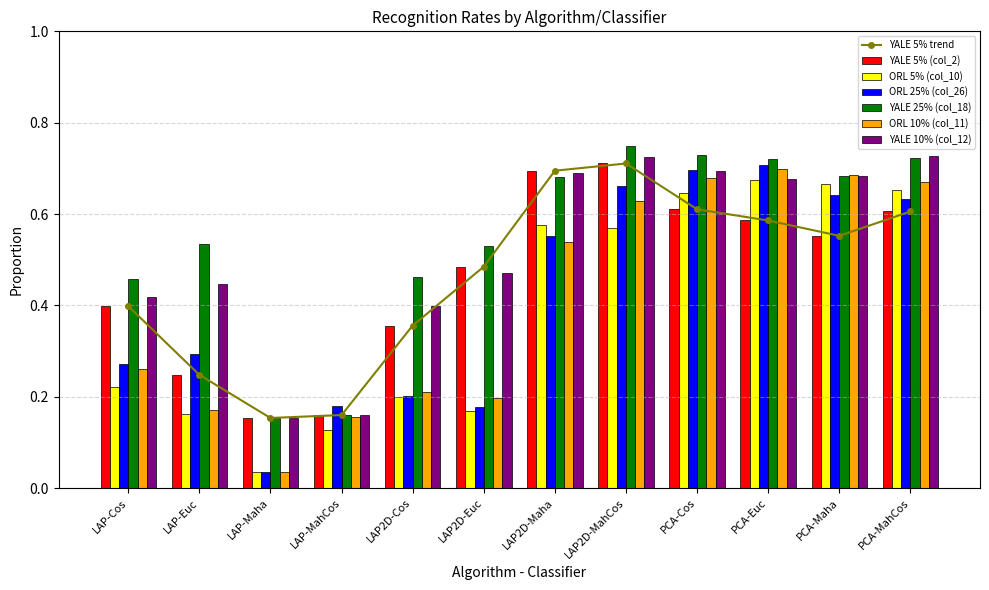

Are the bars grouped side by side (vs. stacked)?

Yes